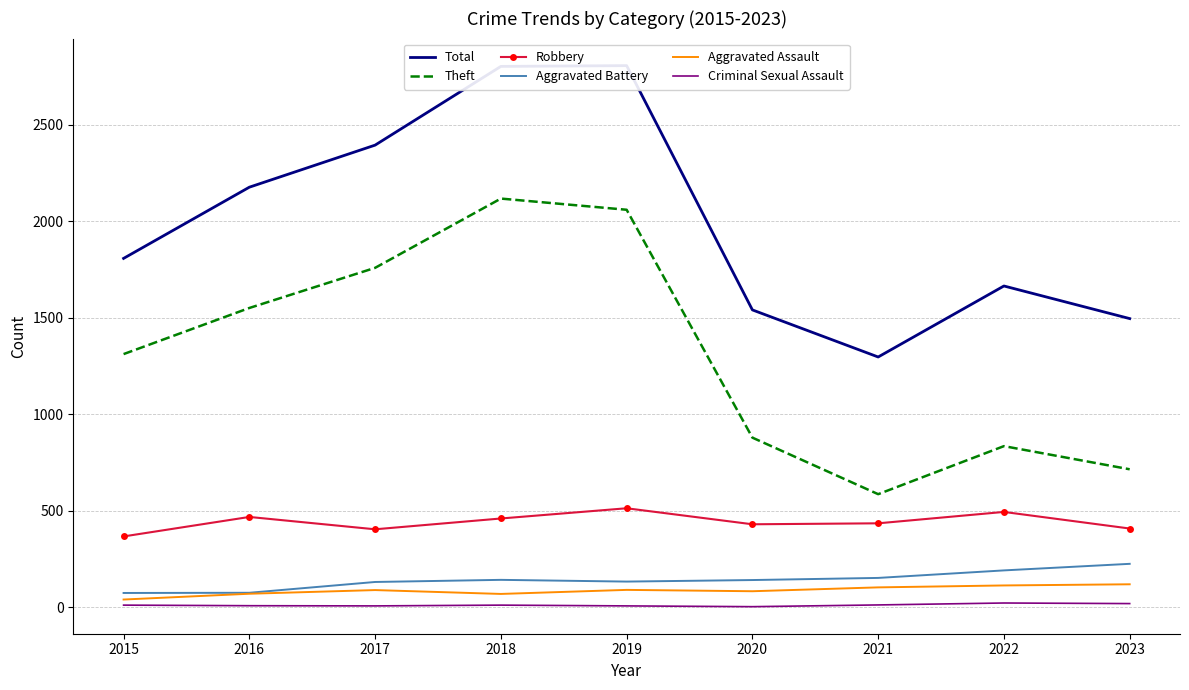

Between 2018 and 2021, which series saw the biggest shift?

Theft